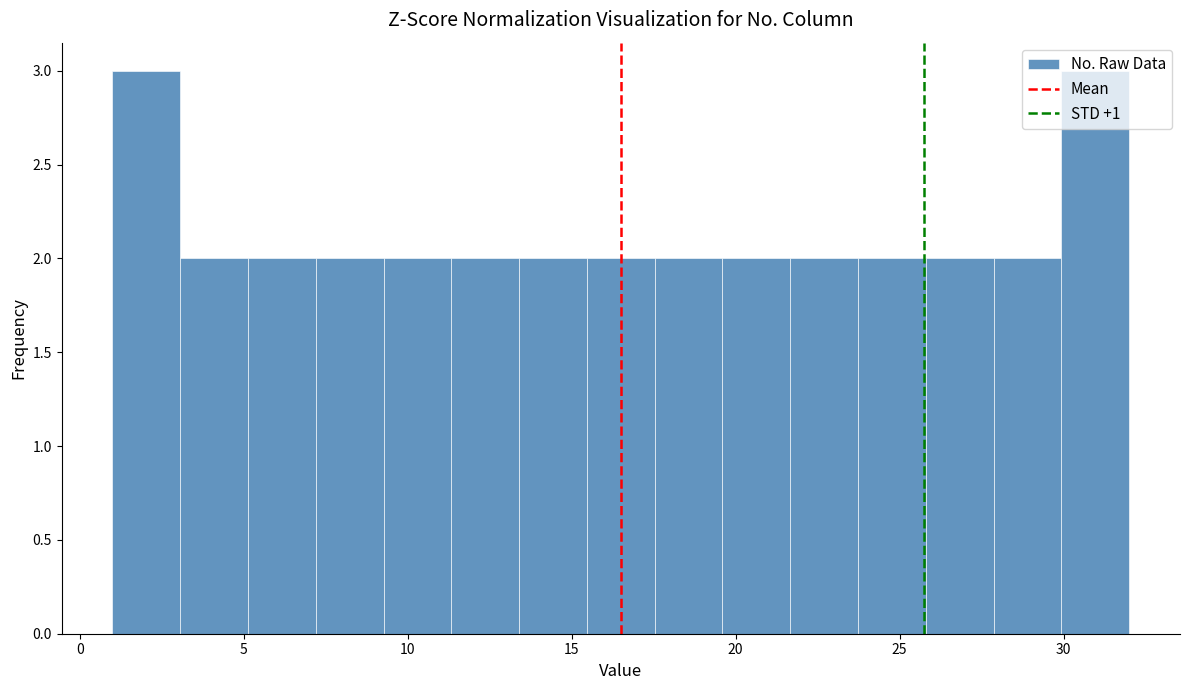

Reading left to right, transcribe this chart: for each bar, give the range it covers on the x-axis and its height. Neither the bar edges nor the heights are printed on the chart, so give them approximately, as read against the axes.

1.0 to 3.0: 3
3.0 to 5.0: 2
5.0 to 7.0: 2
7.0 to 9.5: 2
9.5 to 11.5: 2
11.5 to 13.5: 2
13.5 to 15.5: 2
15.5 to 17.5: 2
17.5 to 19.5: 2
19.5 to 21.5: 2
21.5 to 23.5: 2
23.5 to 26.0: 2
26.0 to 28.0: 2
28.0 to 30.0: 2
30.0 to 32.0: 3